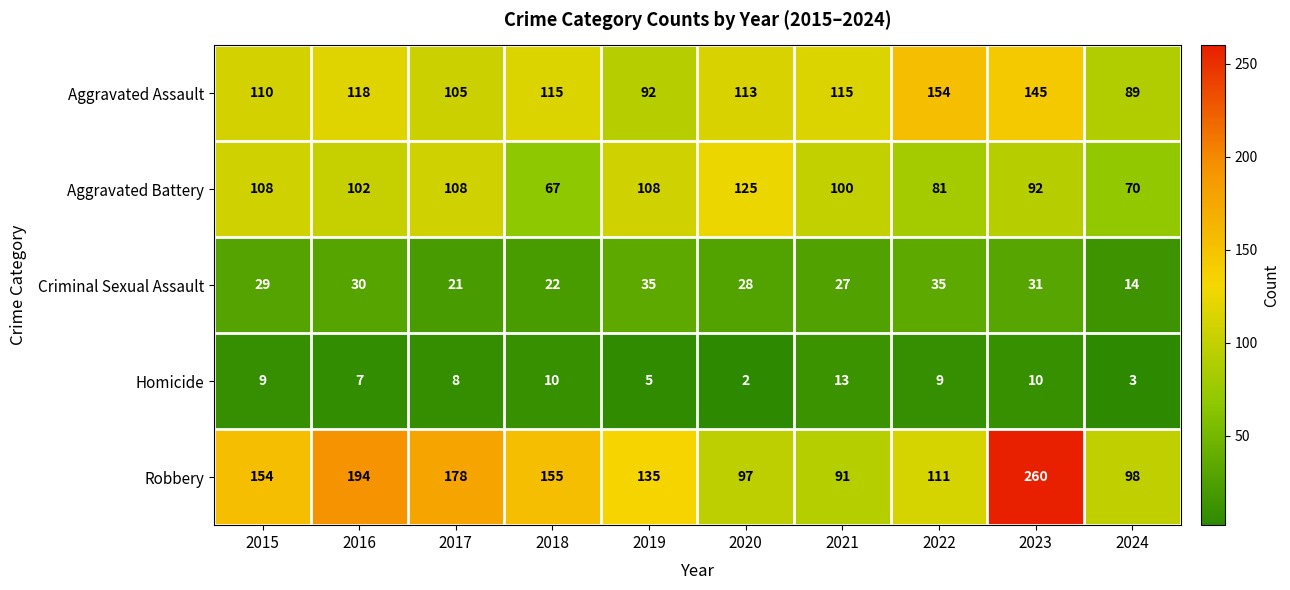

What is the difference between the maximum and second lowest values in the Aggravated Assault series?

62